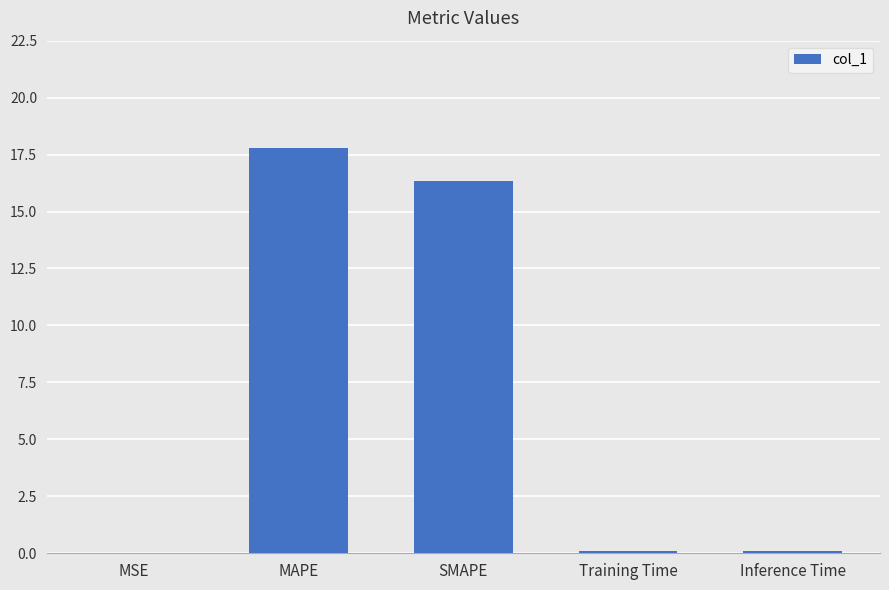

Is it true that the value at SMAPE is 16.3?

True